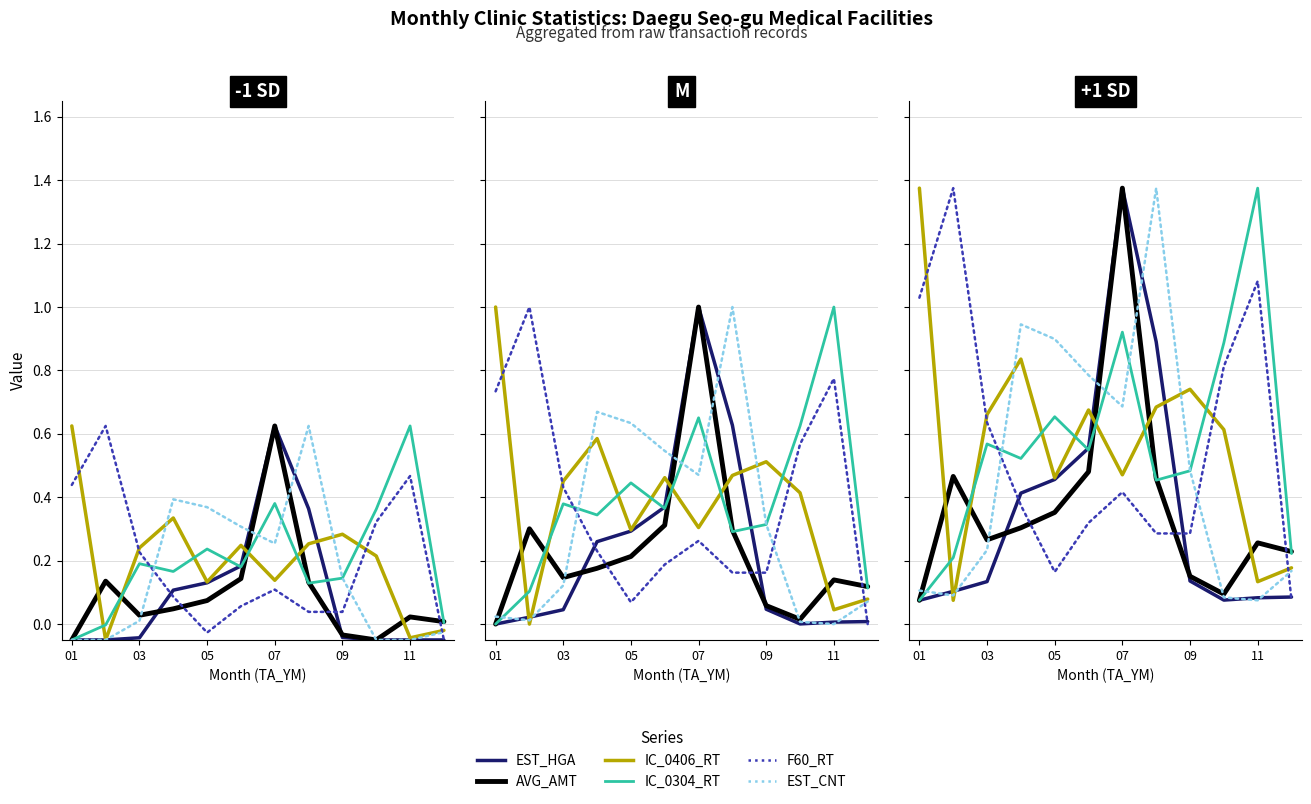

How many interior local peaks does the F60_RT series have?

3